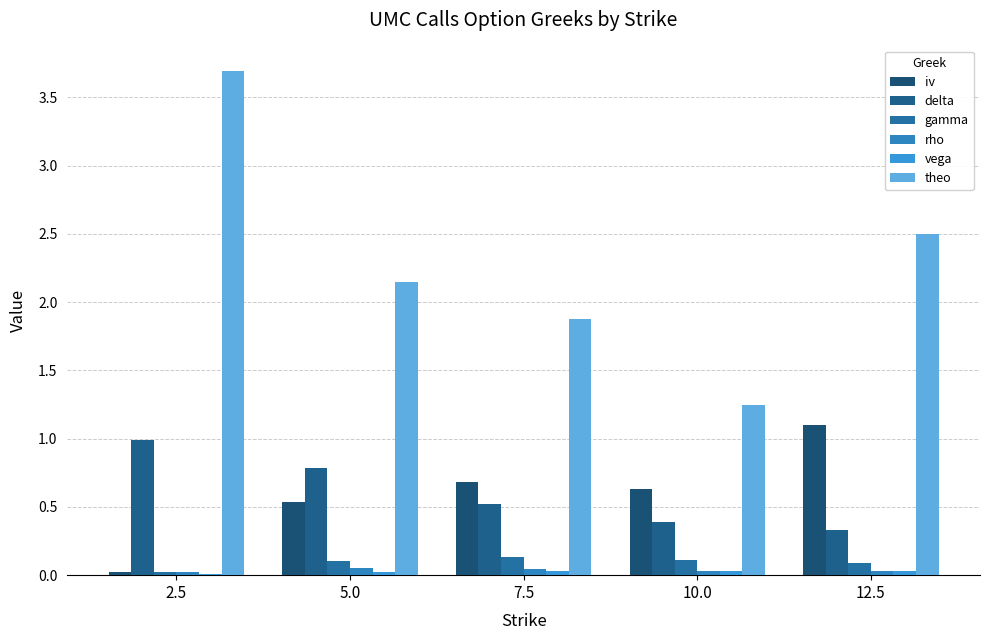

Is the value of delta at 7.5 greater than the value of vega at 2.5?

Yes